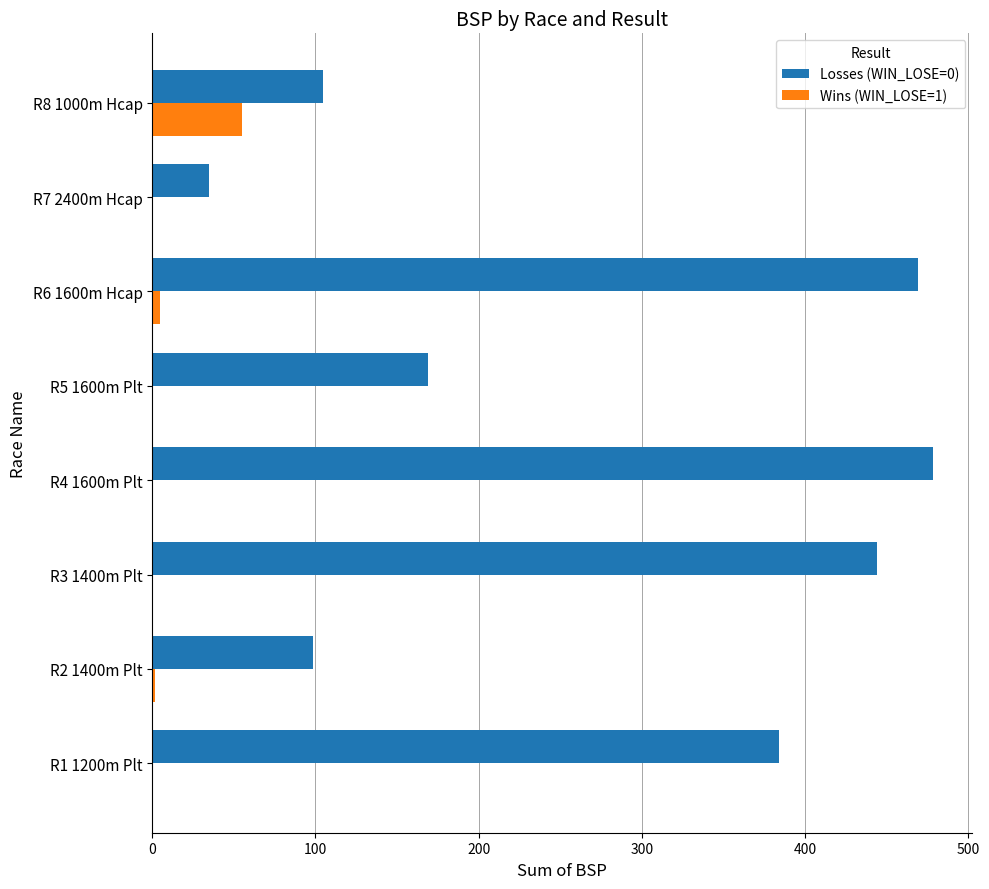

The Wins (WIN_LOSE=1) series shows 55.0 at R8 1000m Hcap. True or false?

True